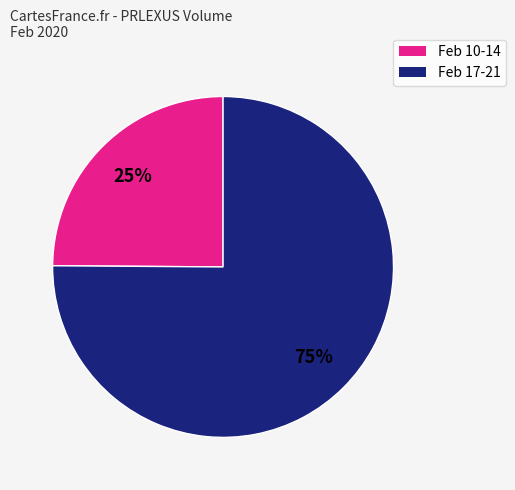

To the nearest percent, what is the average slice percentage?

50%